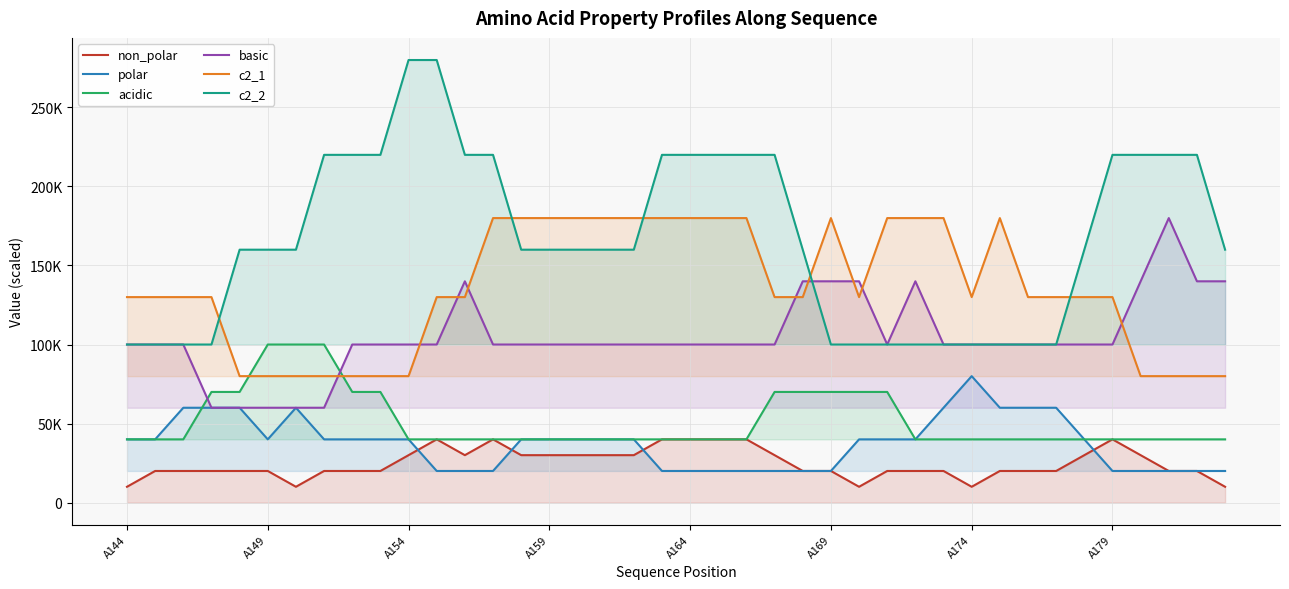

Between 34 and 28, which is larger?

34